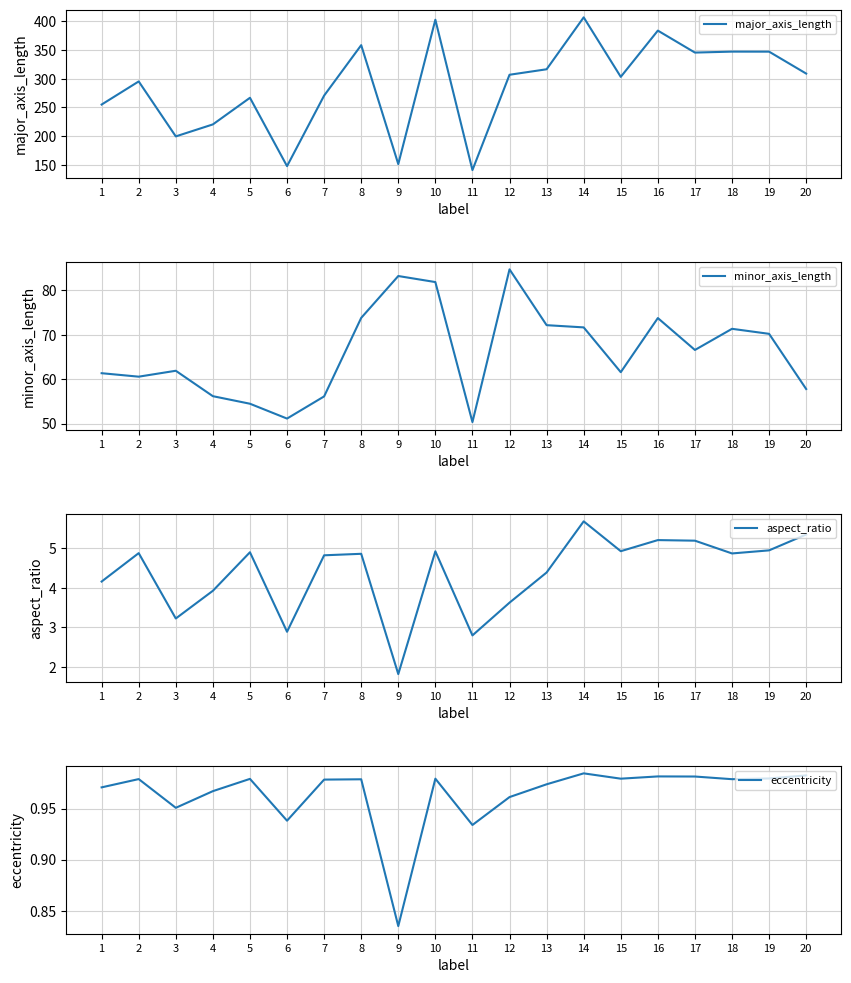

At which label does minor_axis_length first exceed 66?

8